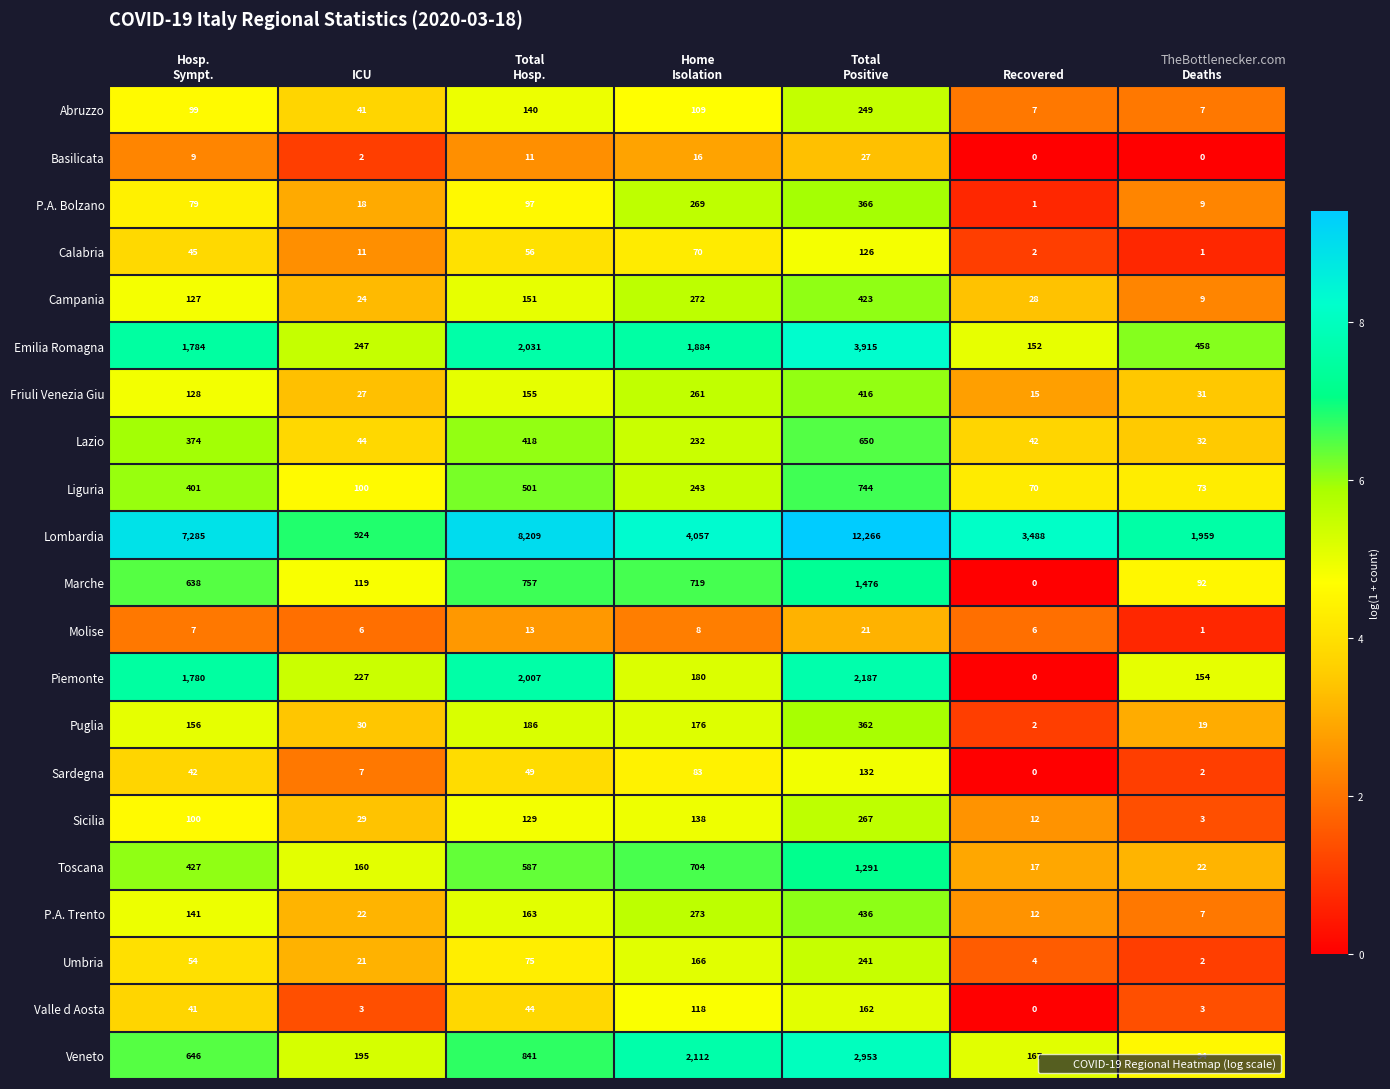

True or false: Emilia Romagna has a value of 660 at Deaths.

False